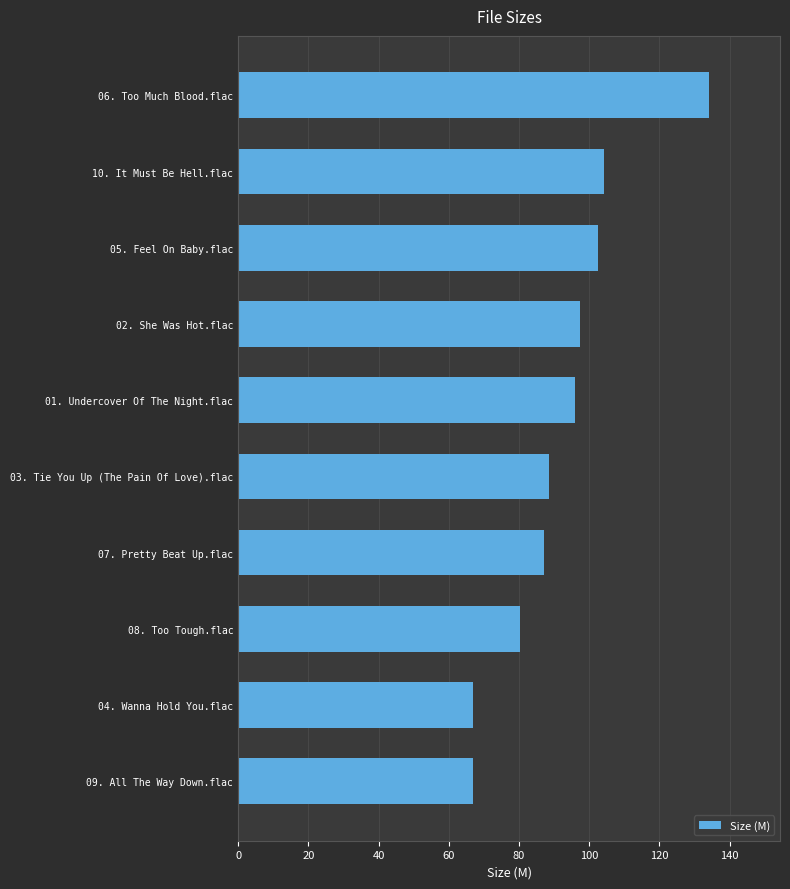

What is the sum of all values?

923.9